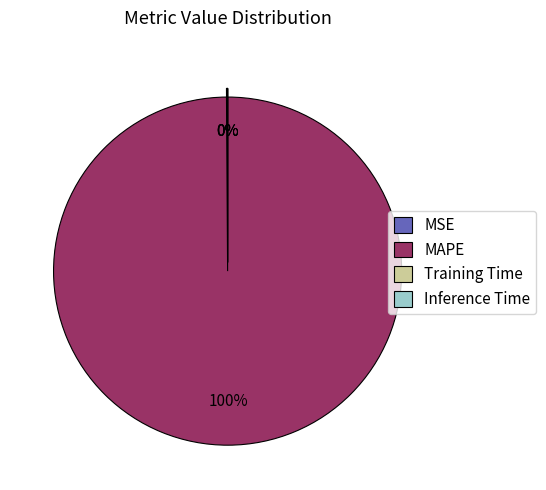

Does any single category account for the majority?

Yes